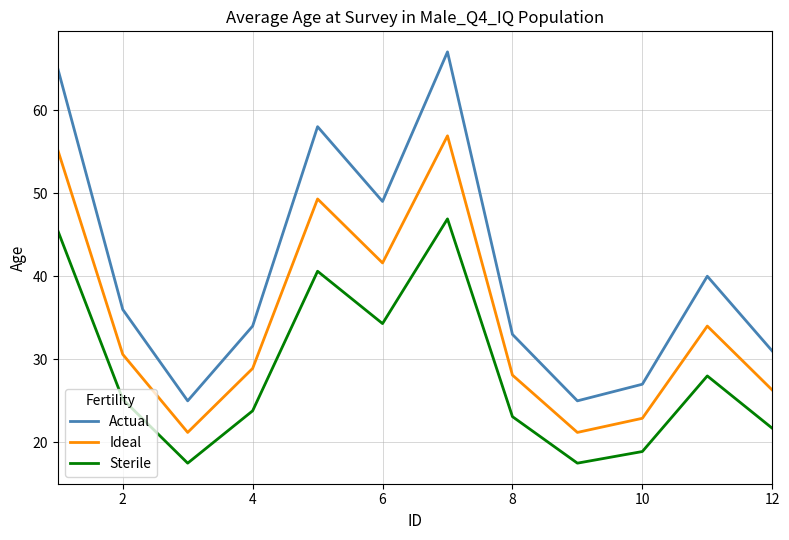

What are all the series names shown in the legend?

Actual, Ideal, Sterile